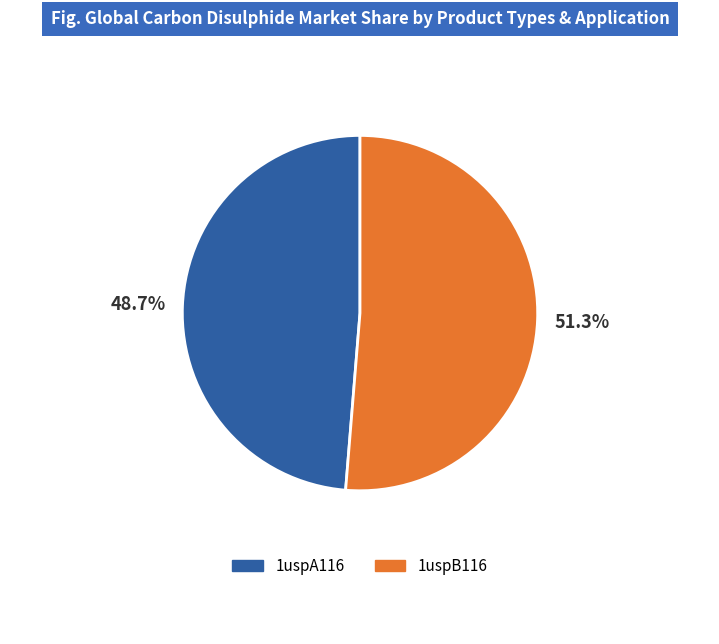

Combined, do 1uspB116 and 1uspA116 account for over 50%?

Yes